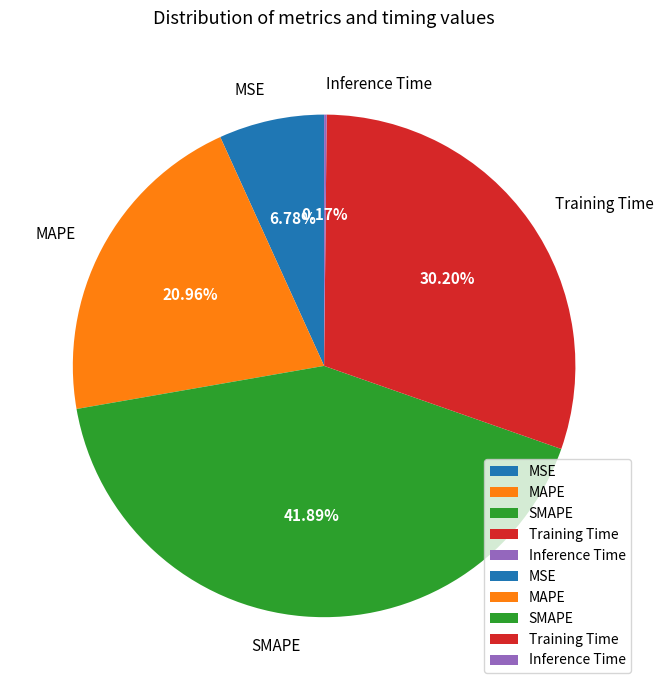

Is SMAPE the majority of the pie?

No